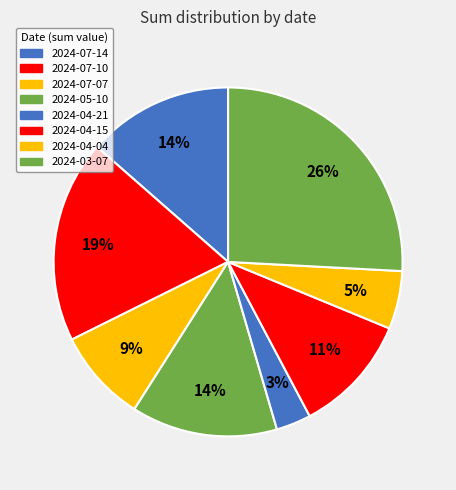

What is the change in value from 2024-07-10 to 2024-05-10?

-2.2